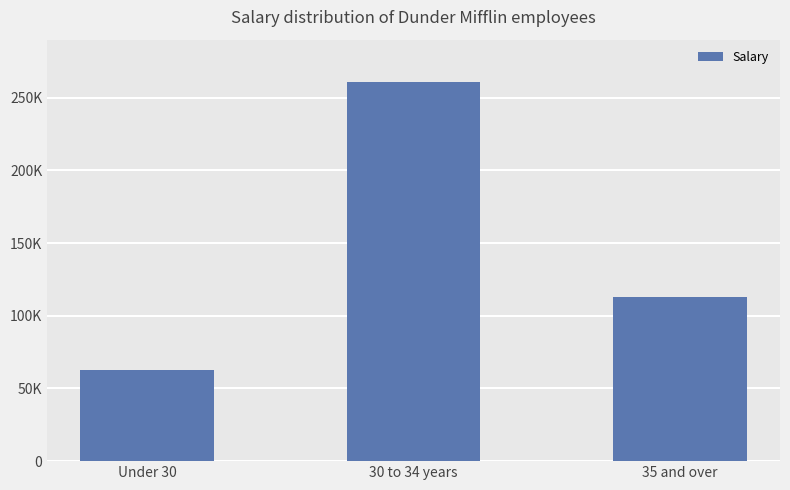

Reading left to right, extract all data points from this chart.

63000	261000	113000